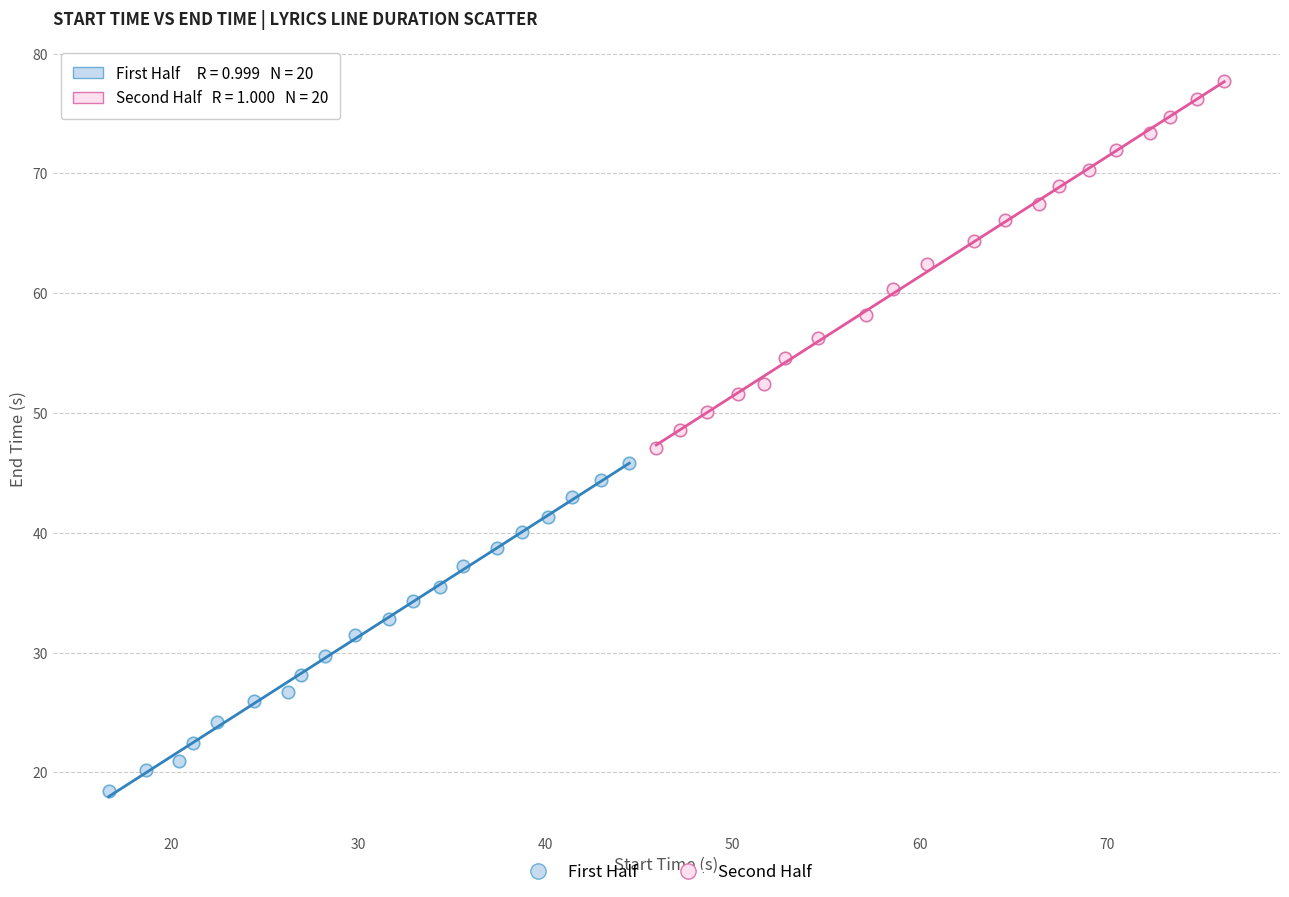

Which series contains the lowest Y value?

First Half